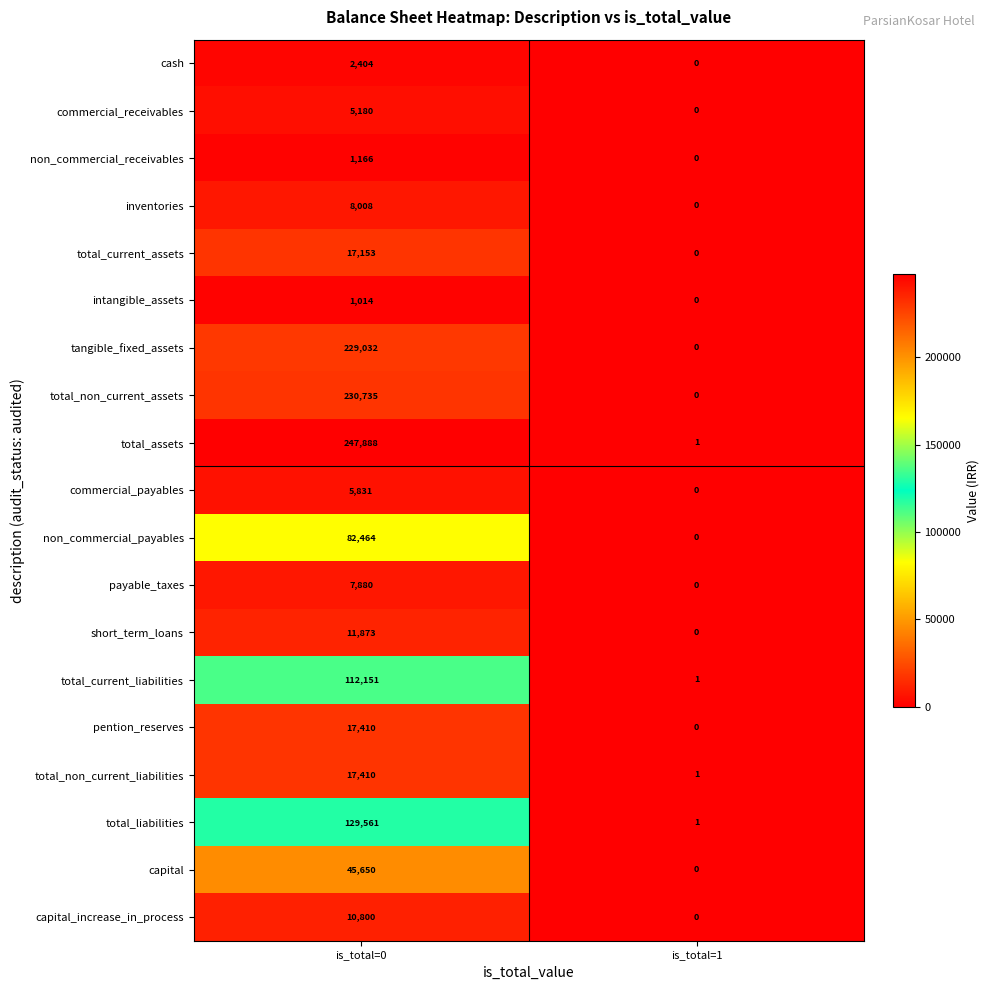

What is the sum of all short_term_loans values?

11873